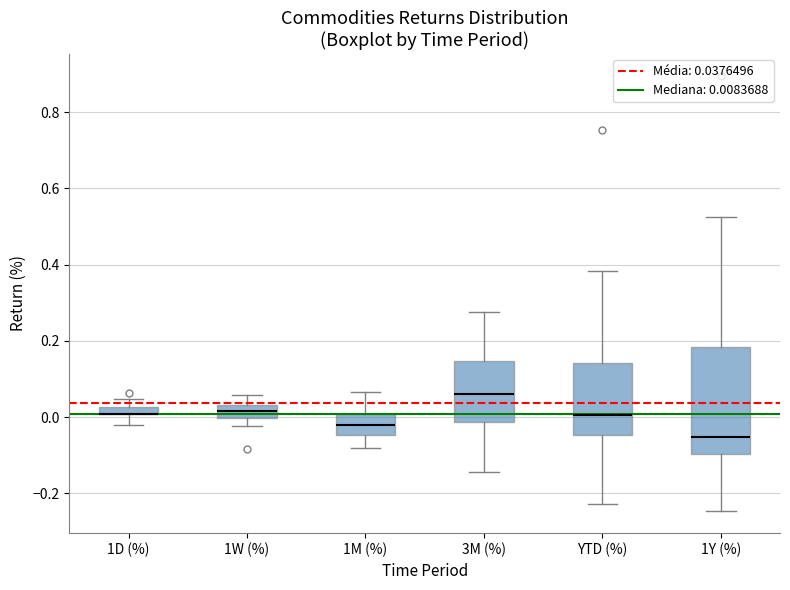

Where does the median line of the box for 1M (%) sit on the y-axis? The values are not printed on the chart, so give them approximately, as read against the axis.

-0.02